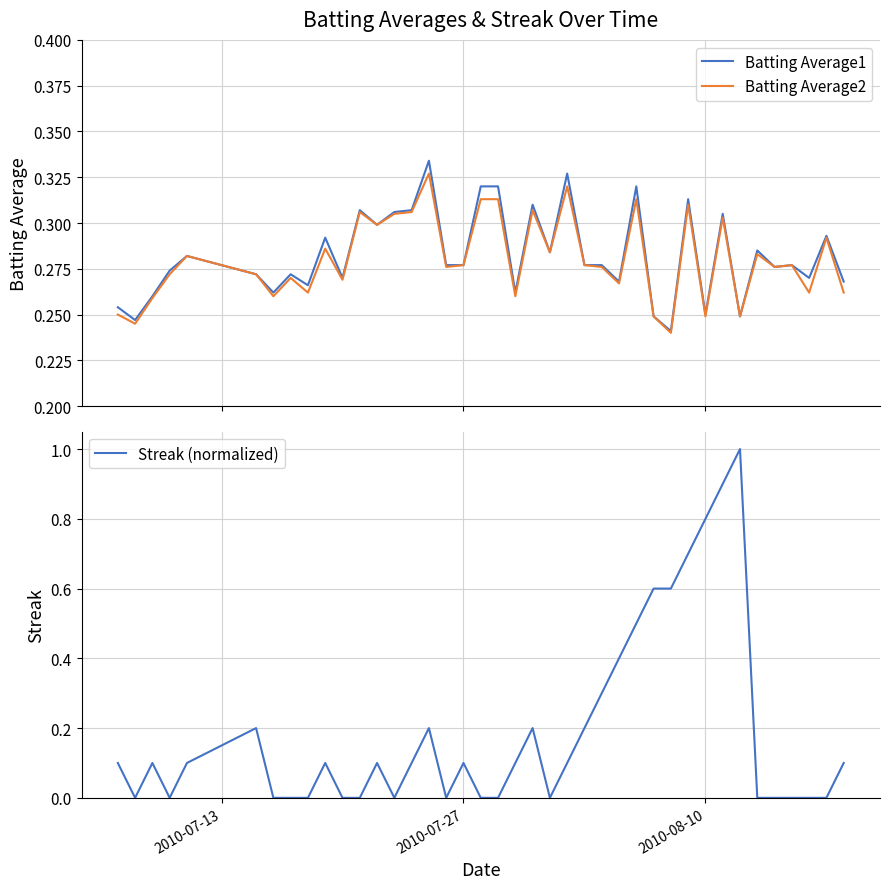

Count the number of data series in this chart.

3